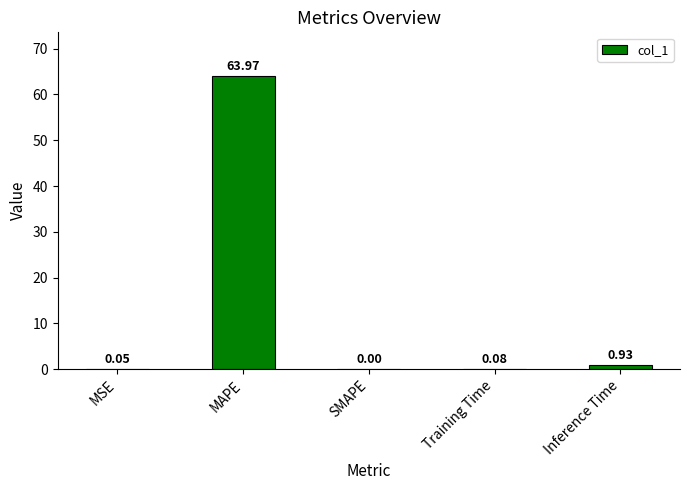

At which category does the chart reach its peak across all series?

MAPE